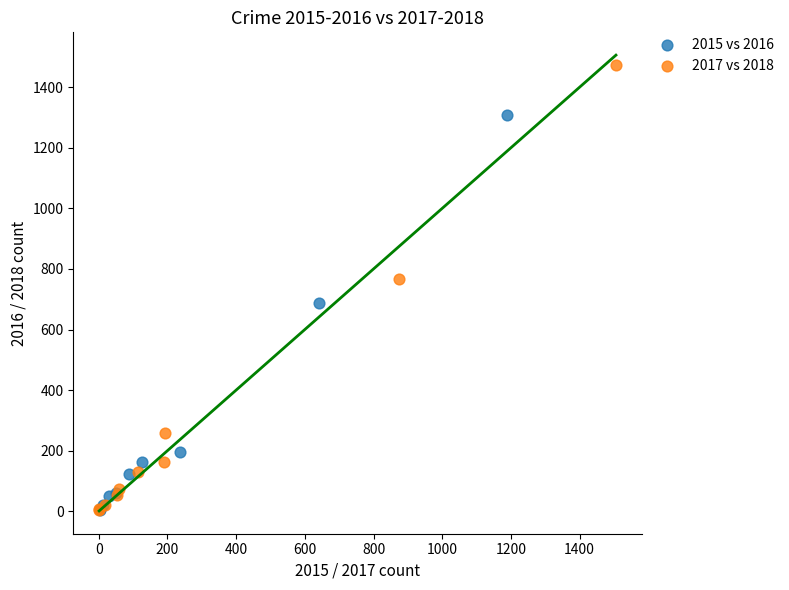

Which series contains the highest Y value?

2017 vs 2018